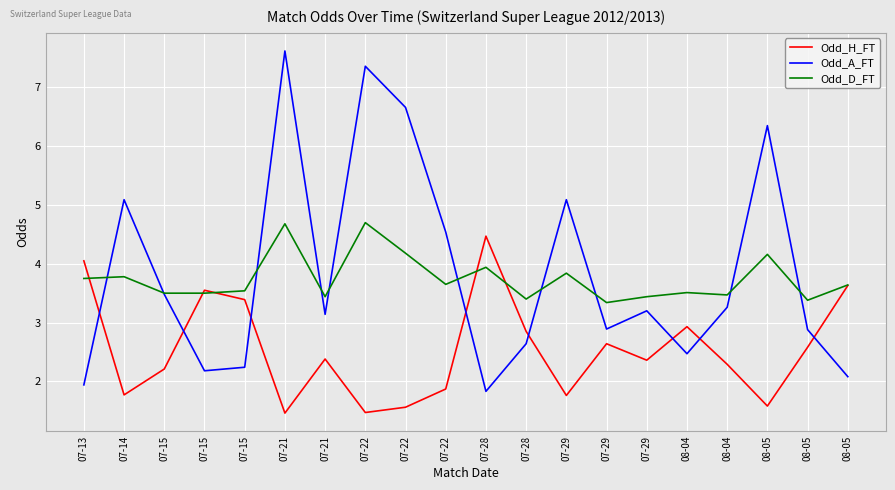

Which has a higher value, 07-13 or 07-28?

07-28